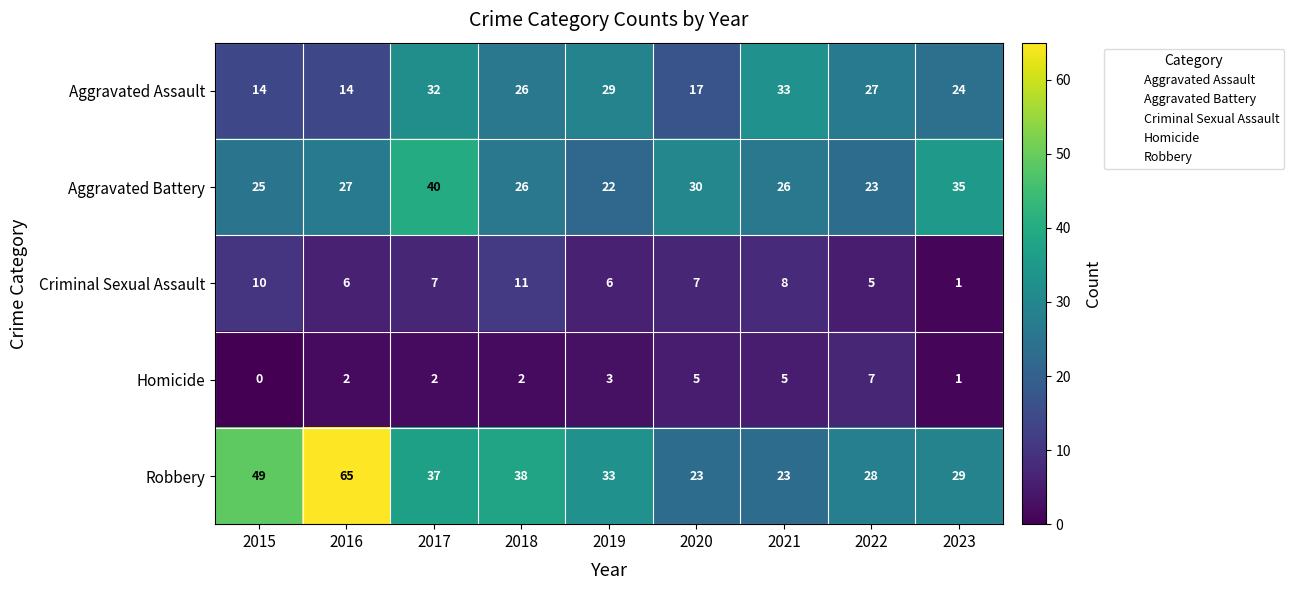

The value of Aggravated Assault at 2023 is 24. True or false?

True